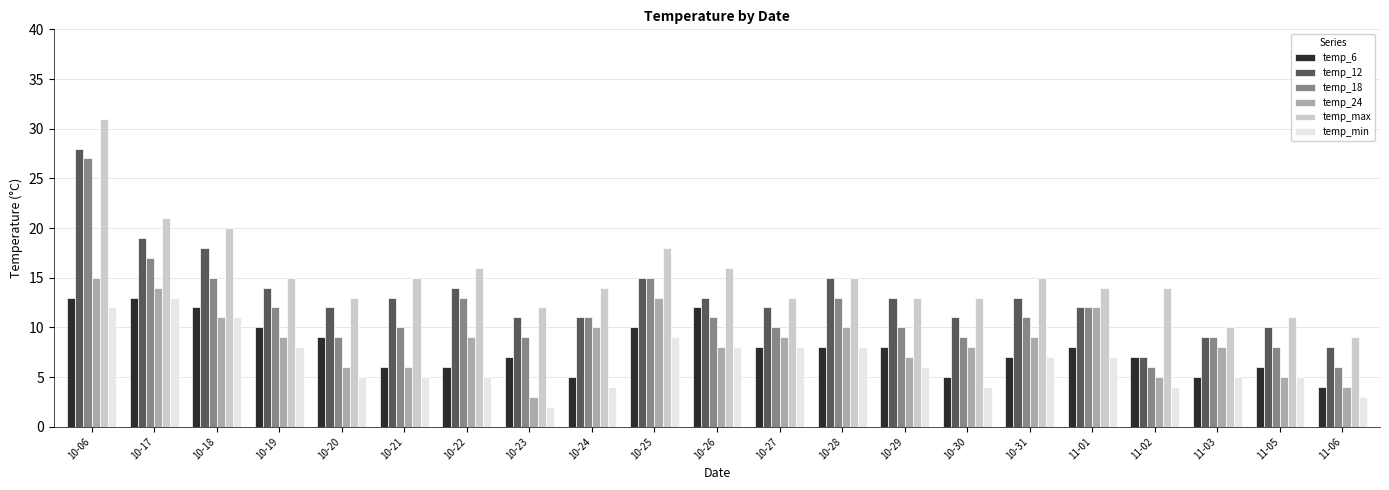

Count the number of categories in the chart.

21